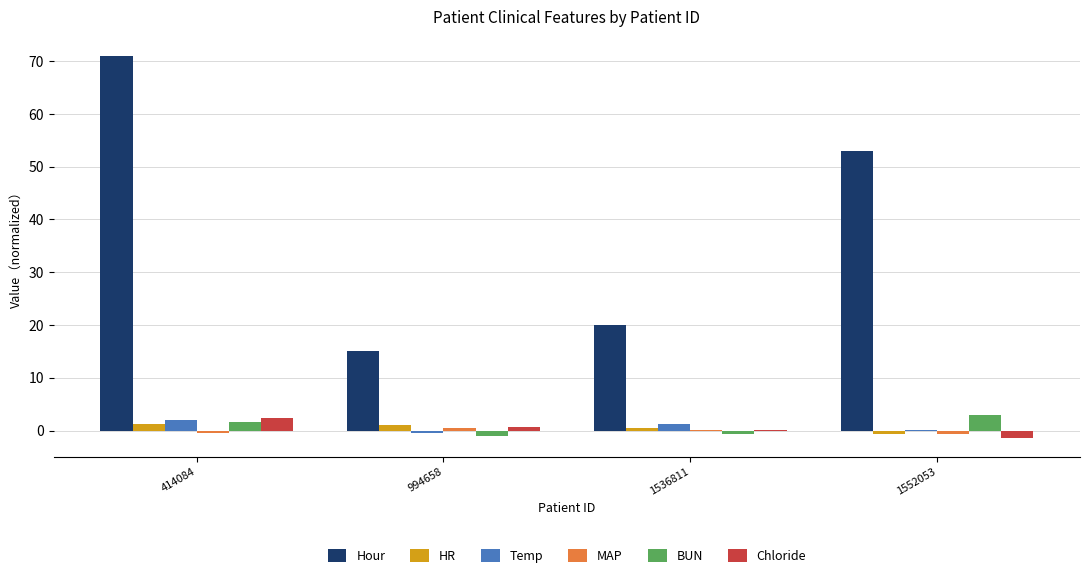

How many groups of bars are there?

4